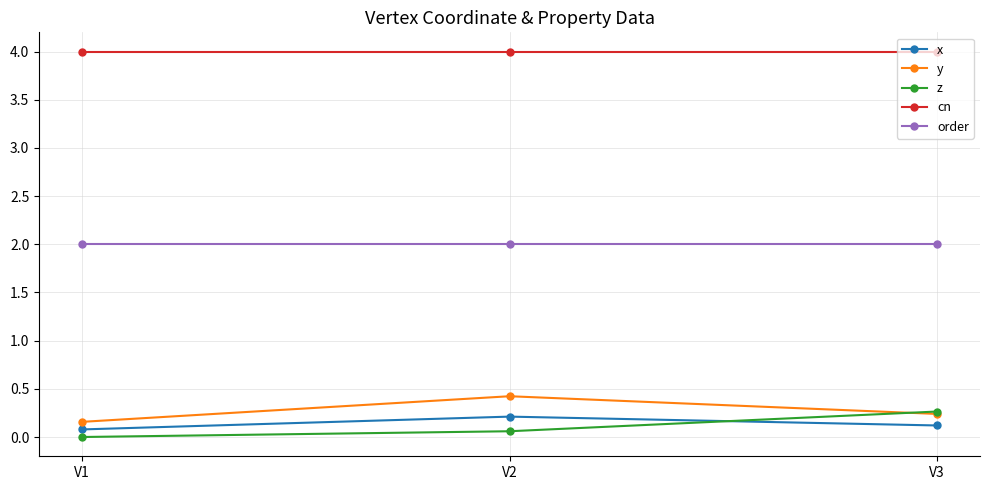

Which series has the largest total across all categories?

cn